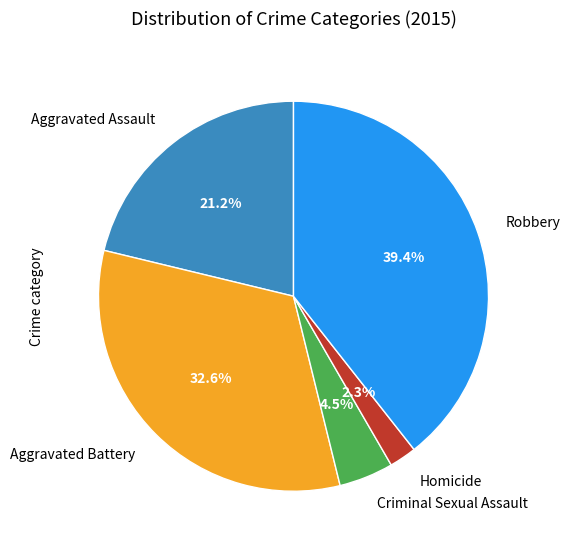

Is the sum of Aggravated Battery and Criminal Sexual Assault greater than half?

No